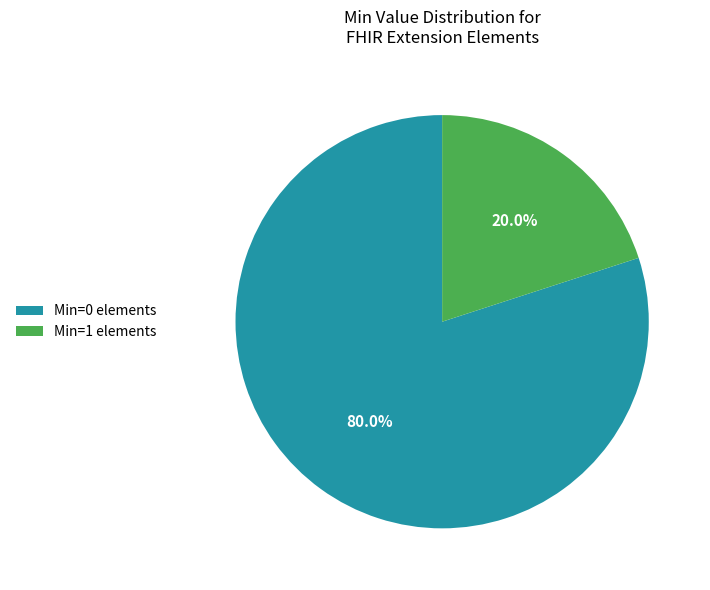

What is the largest slice in the pie chart?

Min=0 elements